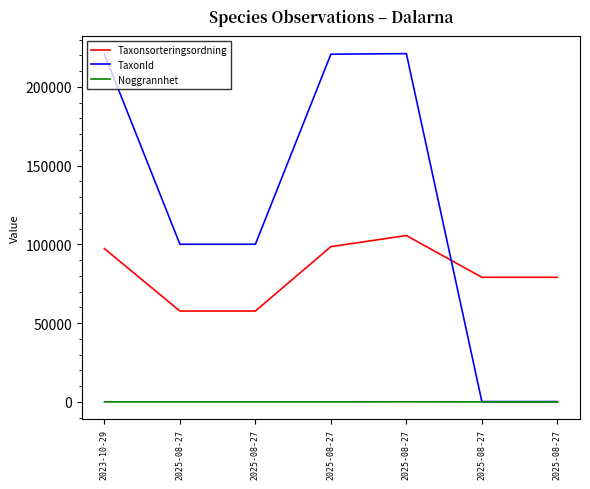

Which category has the lowest value in the Taxonsorteringsordning series?

2025-08-27